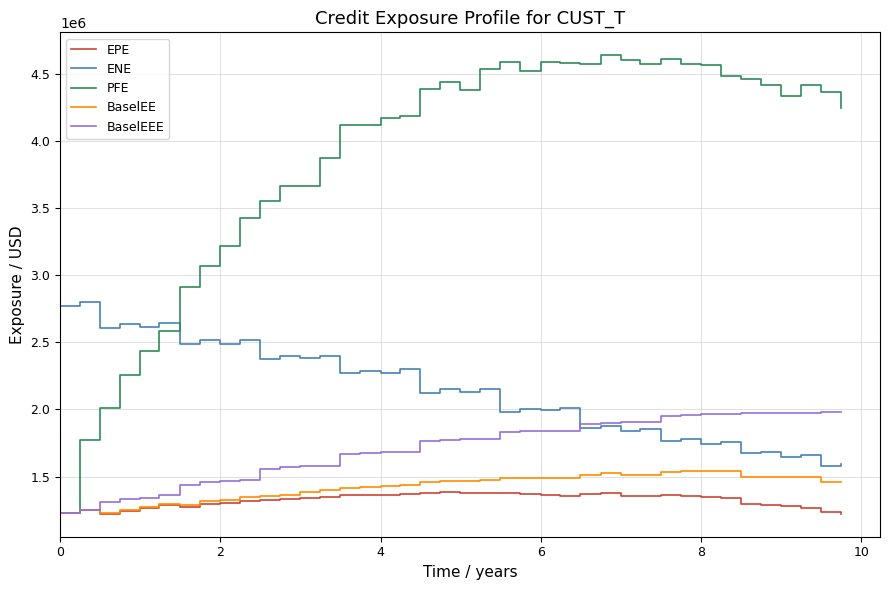

How many values in the ENE series are below 2149353?

20